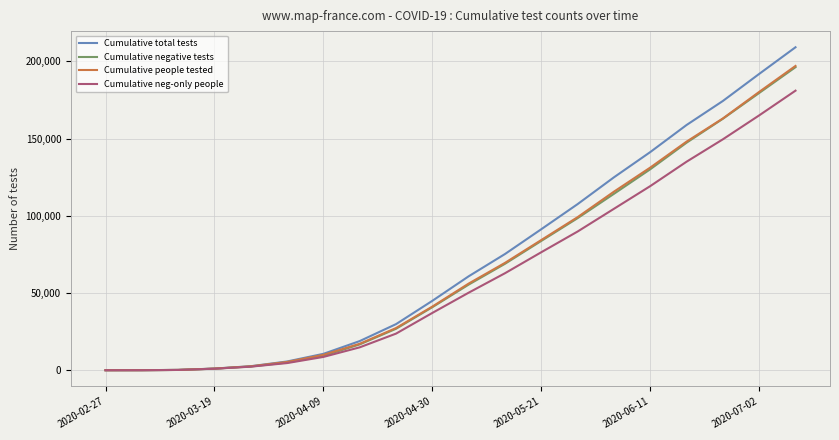

What is the highest value of the Cumulative neg-only people series?

181000